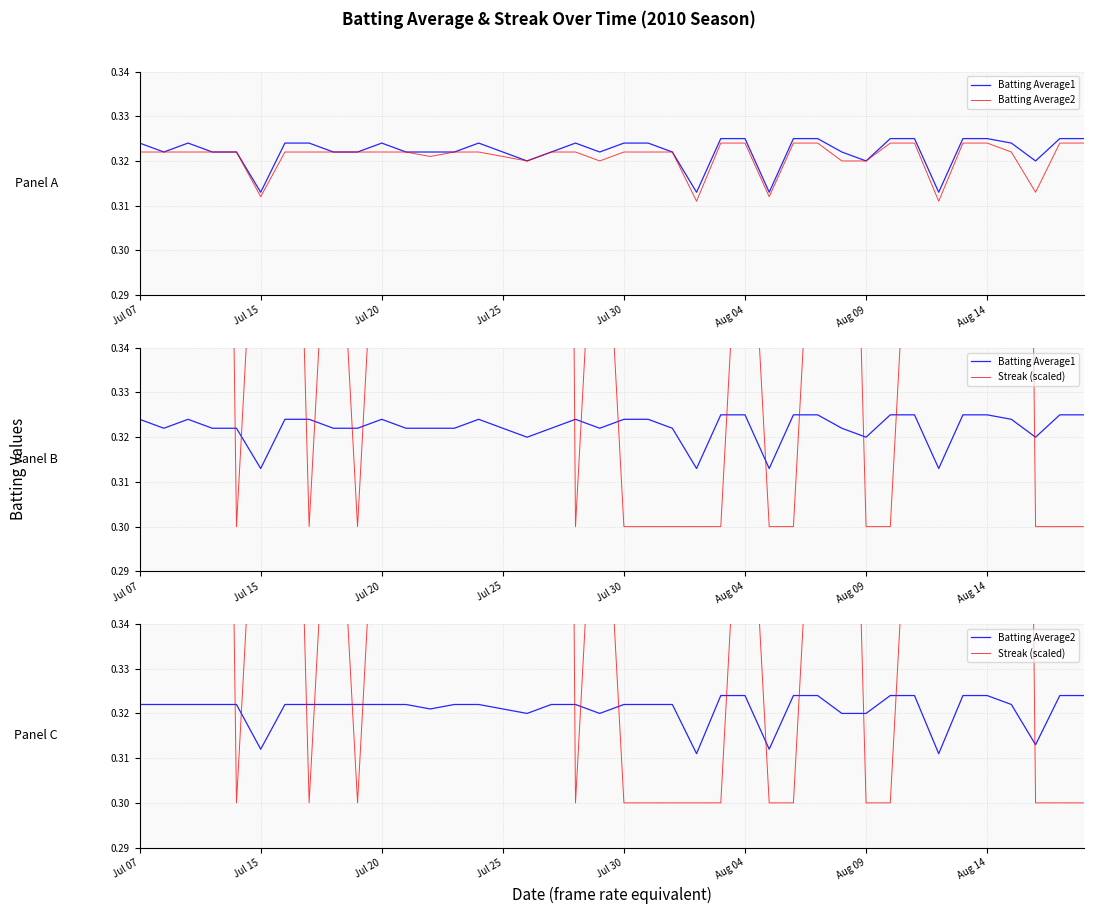

What is the approximate value of Batting Average2 at 14?

0.3